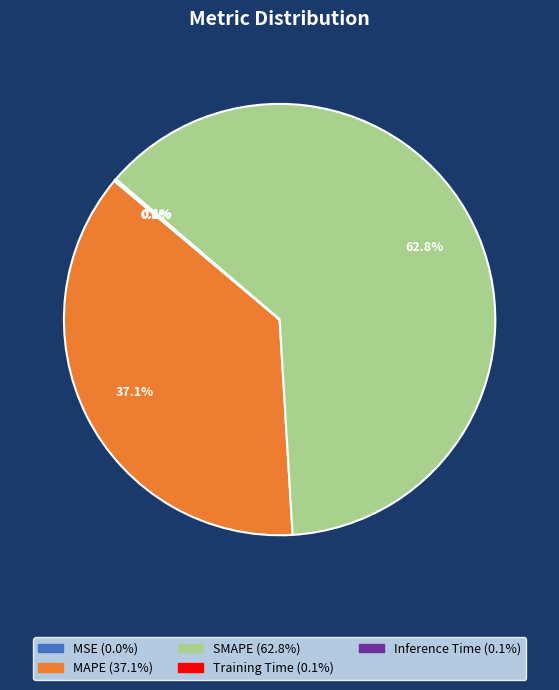

Is there a majority slice in this chart?

Yes